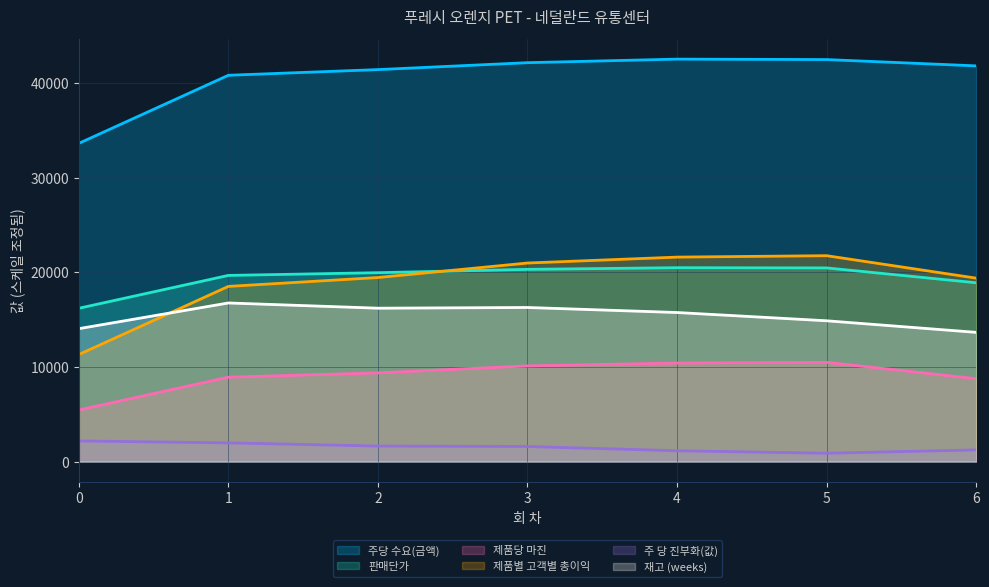

Between 1 and 5, which is larger?

5